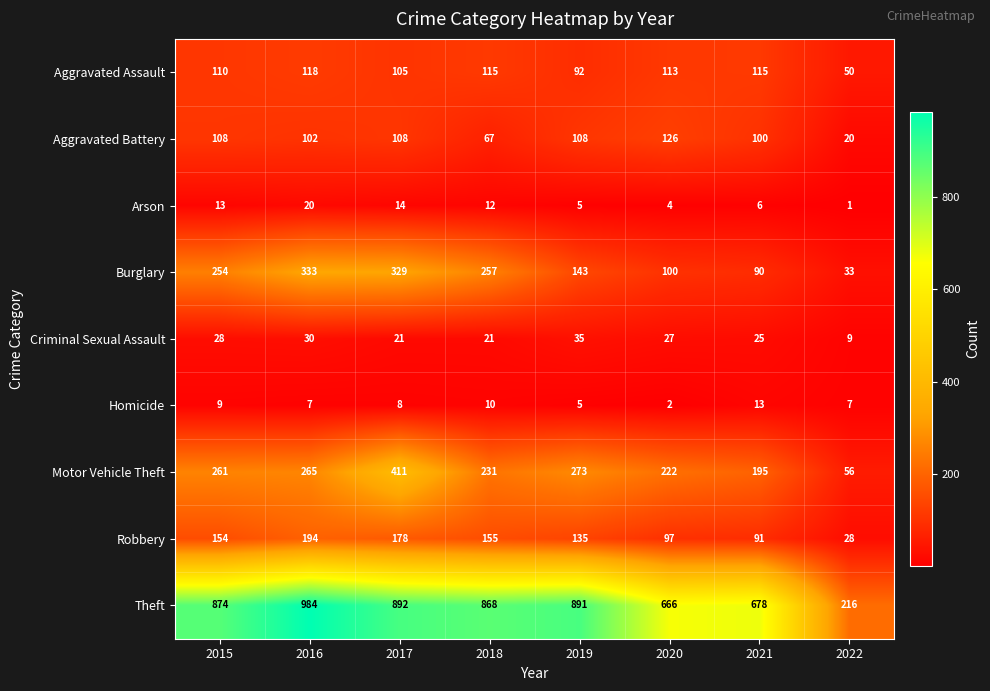

What is the difference between the highest and lowest values at 2021?

672